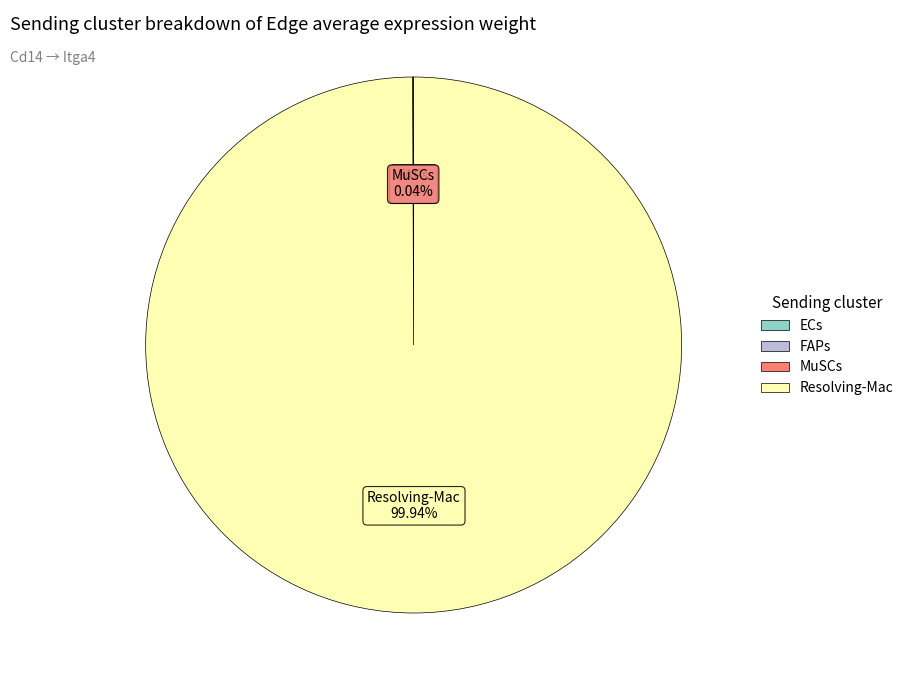

Which category has the biggest portion of the pie?

Resolving-Mac